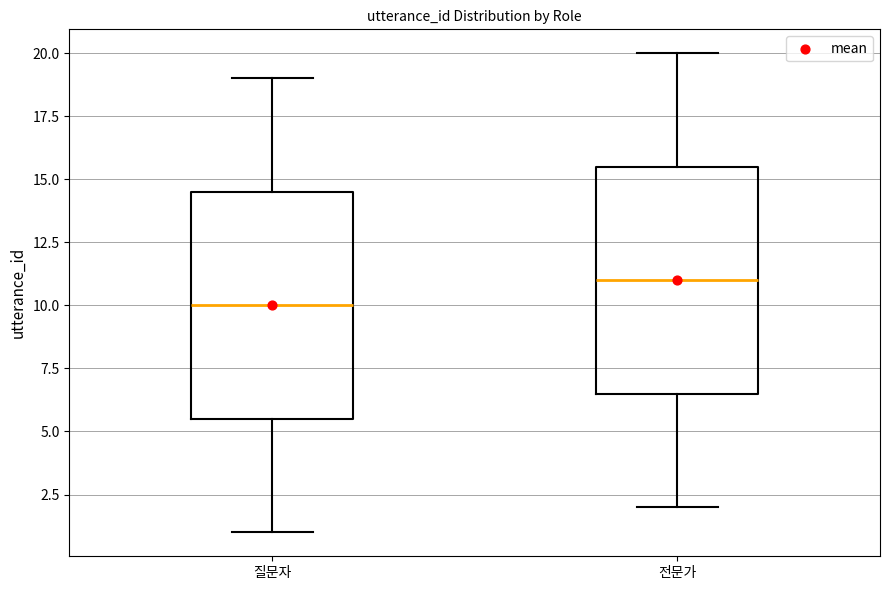

Which box's median line is the highest?

전문가